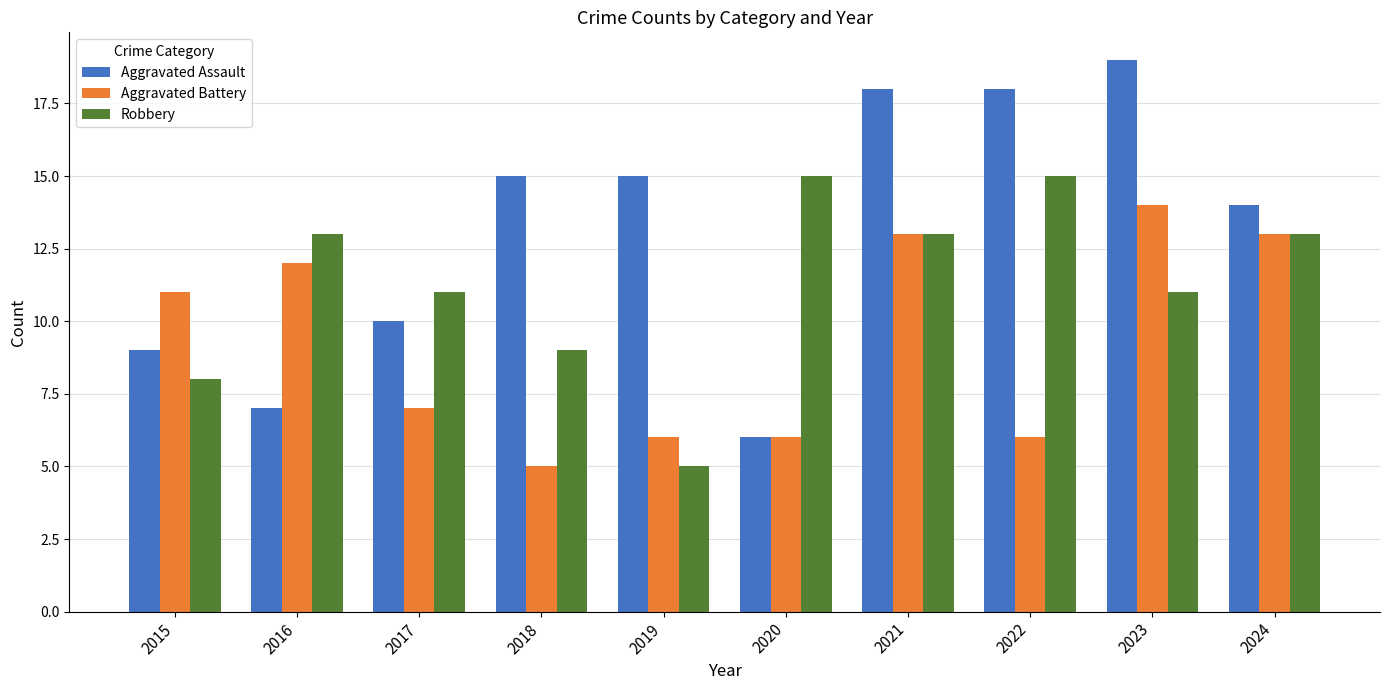

What is the value of the Aggravated Assault bar at the 4th from the left?

15